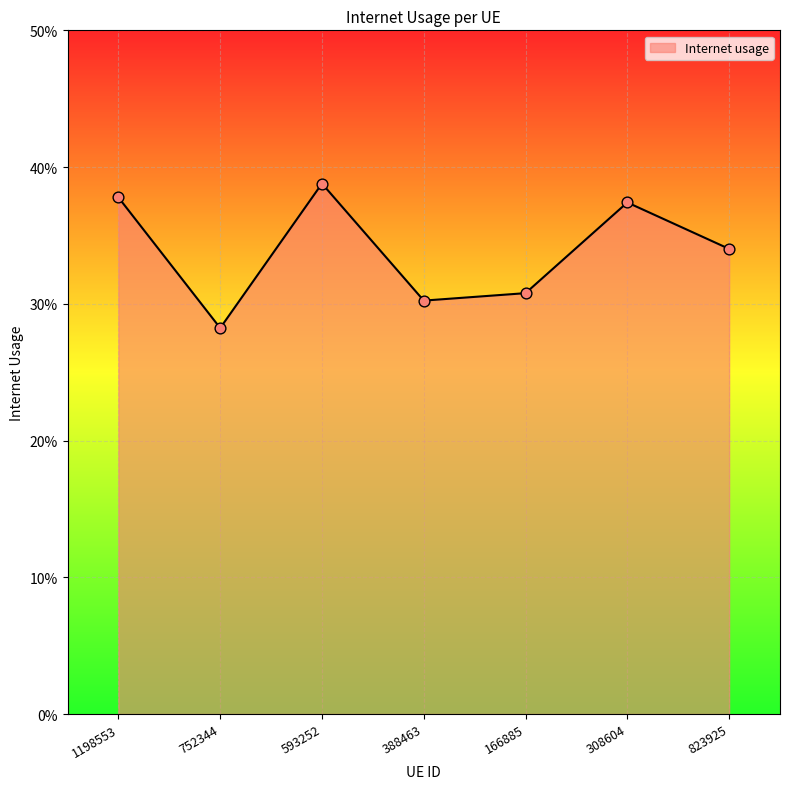

Which has a higher value, 1198553 or 823925?

1198553